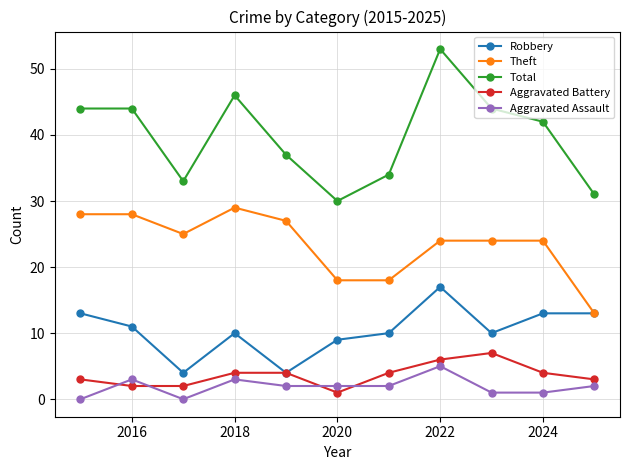

What is the maximum value shown in the chart?

53